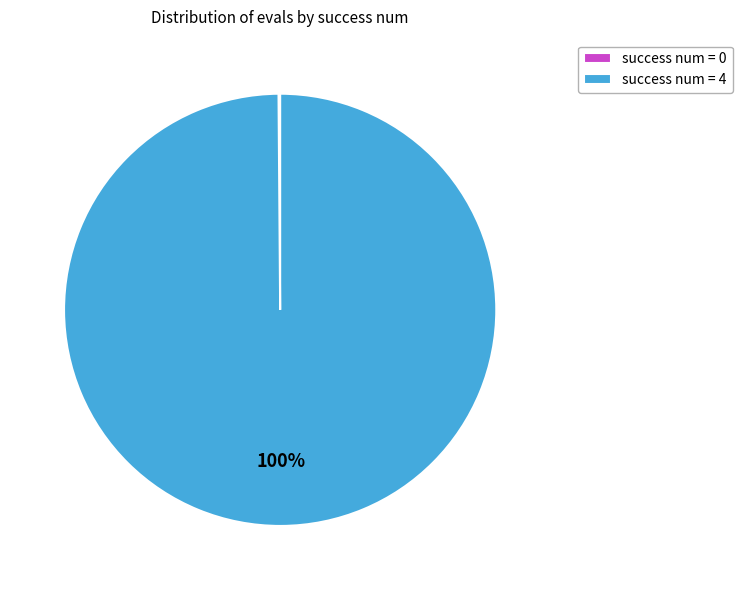

True or false: success num = 4 accounts for 100% of the total.

True